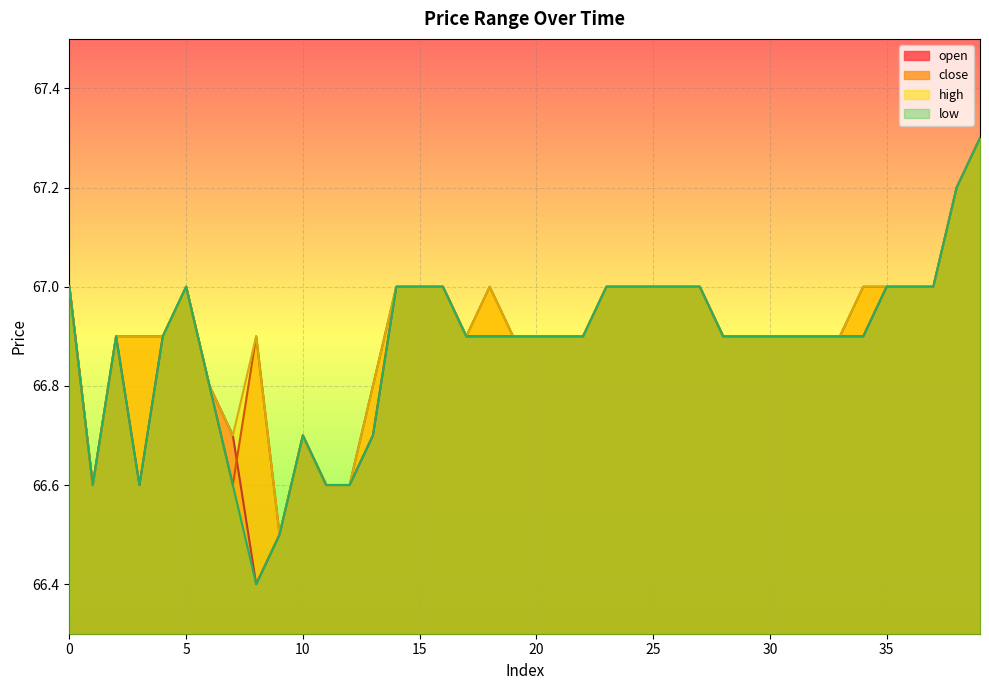

At which category does the chart reach its minimum across all series?

8